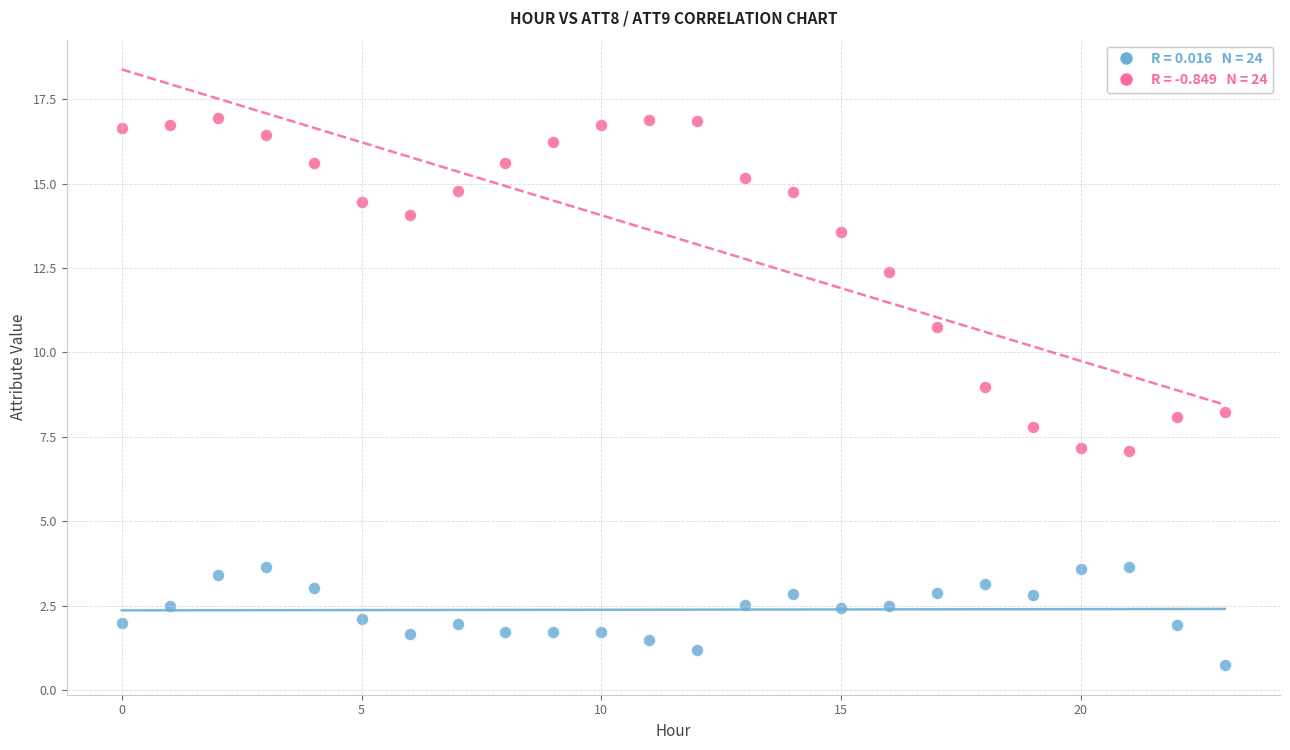

How many data points are displayed?

48